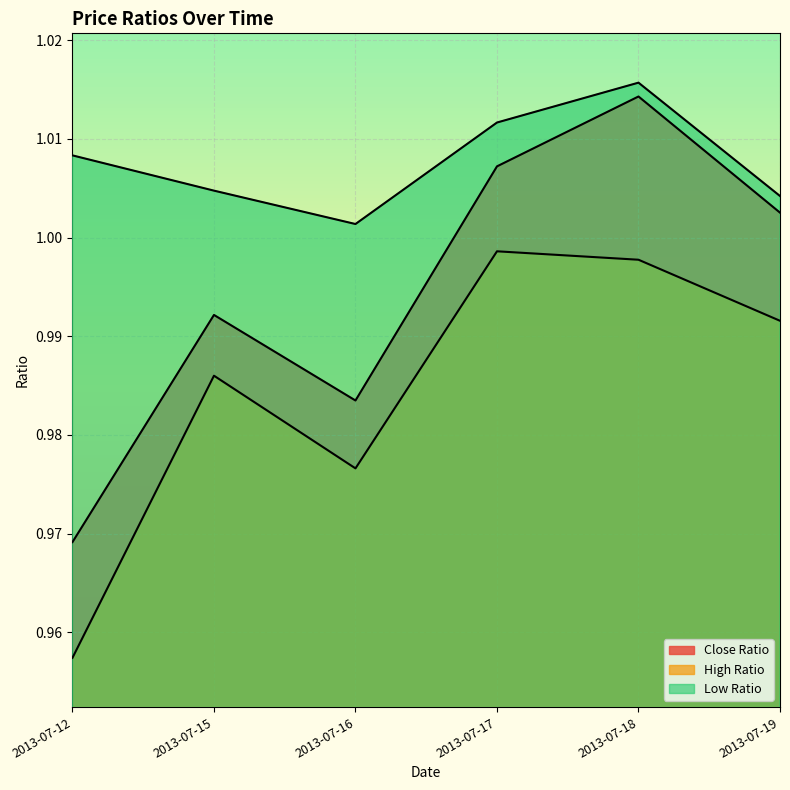

What value does the High Ratio series have at 2013-07-18?

1.0